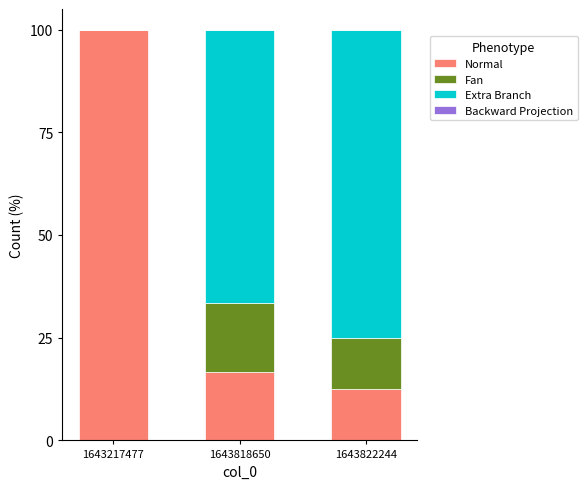

Which category has the highest value in the Normal series?

1643217477